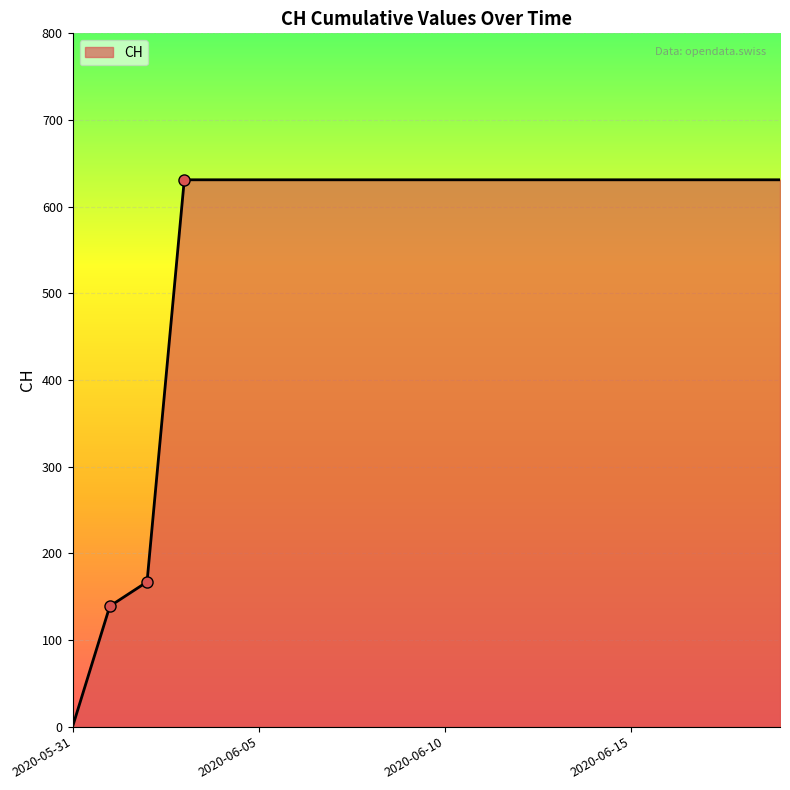

How many values are below 631?

3